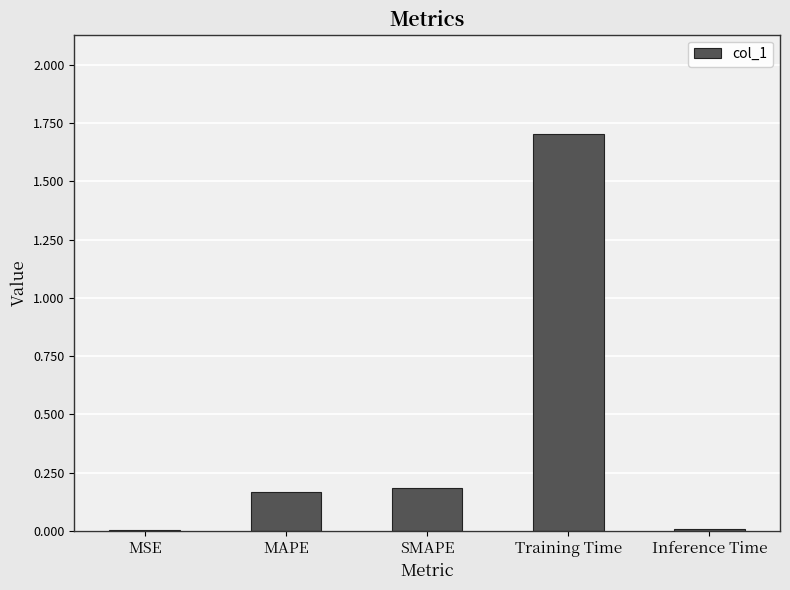

What is the maximum value shown in the chart?

1.7